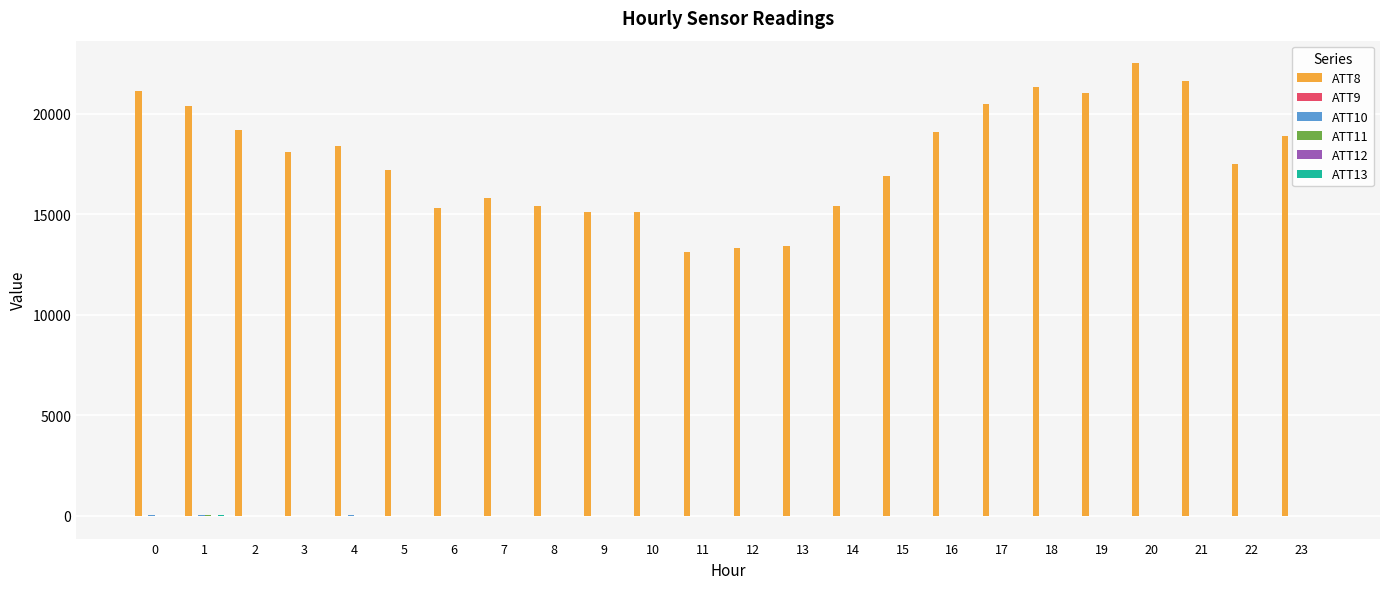

The value of ATT8 at 0 is 35421.8. True or false?

False